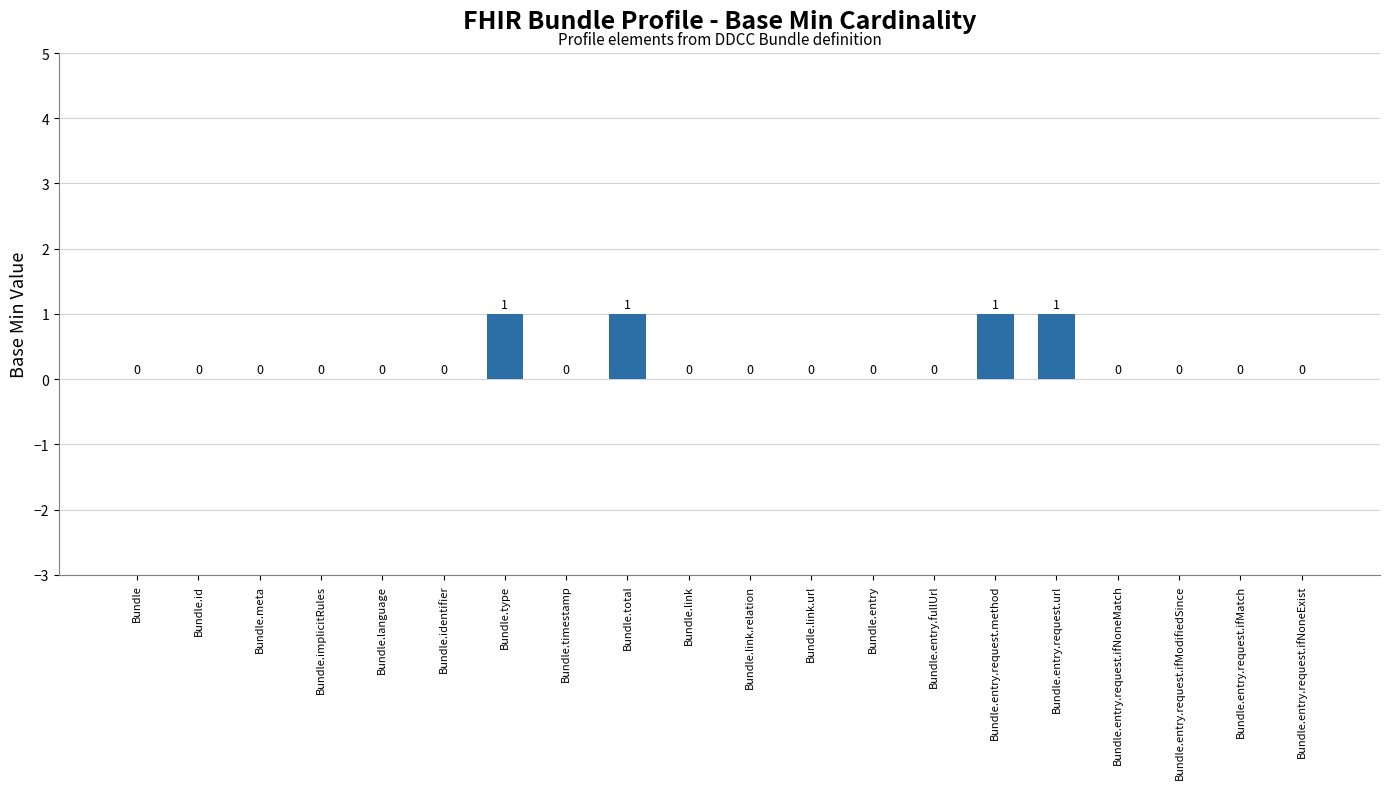

What is the change in value from Bundle to Bundle.entry.request.url?

+1